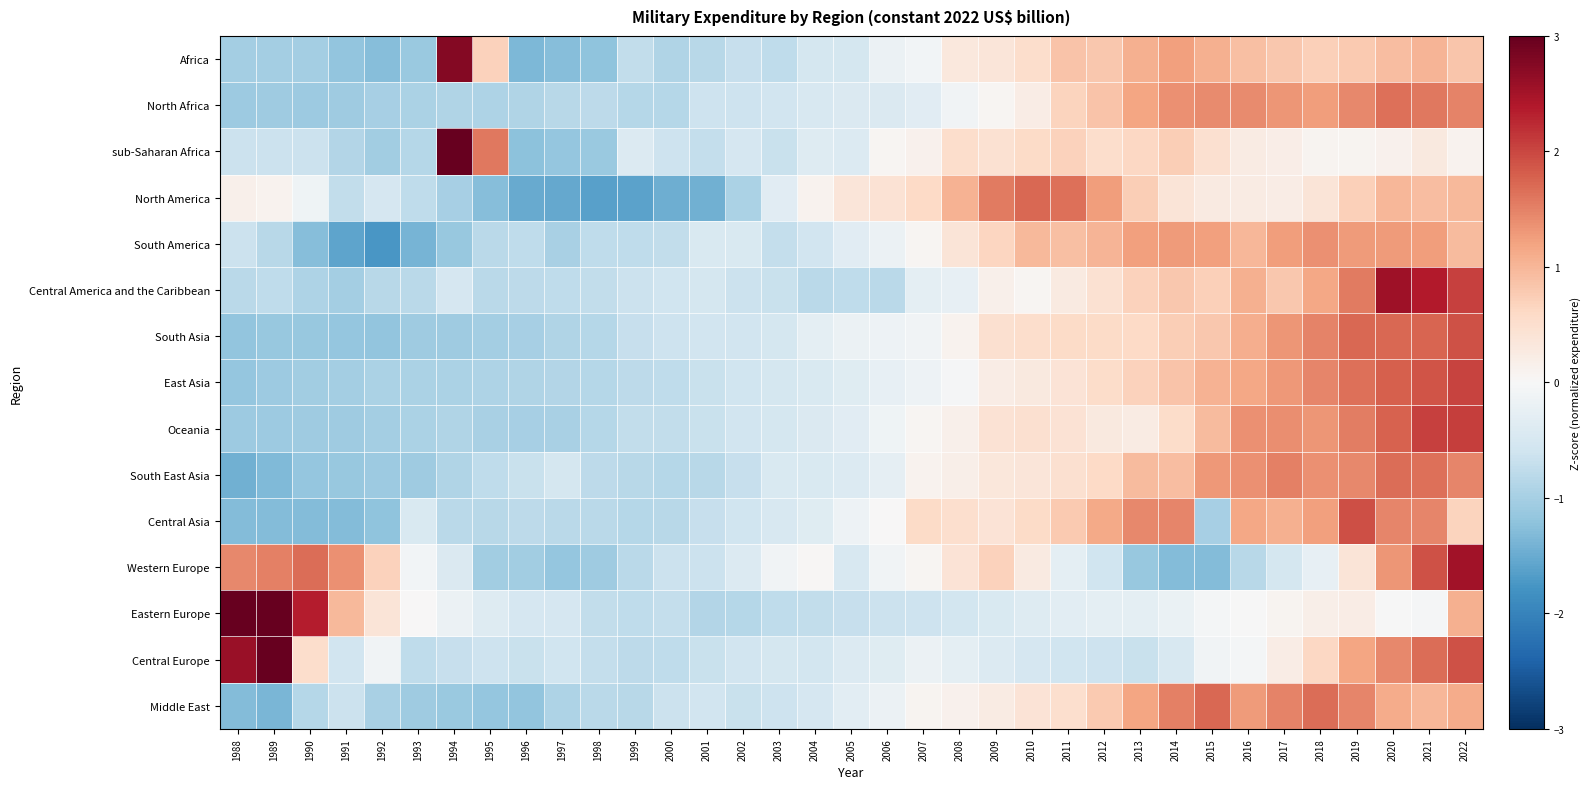

List the series in order of their peak value, highest first.

sub-Saharan Africa, Eastern Europe, Central Europe, Africa, Central America and the Caribbean, Western Europe, Oceania, East Asia, Central Asia, South Asia, Middle East, North America, South East Asia, North Africa, South America